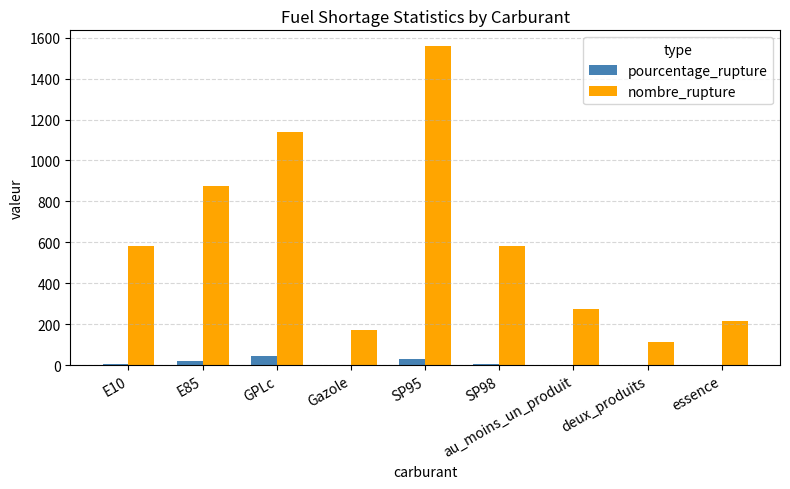

Is it true that nombre_rupture equals 1038.6 at SP95?

False